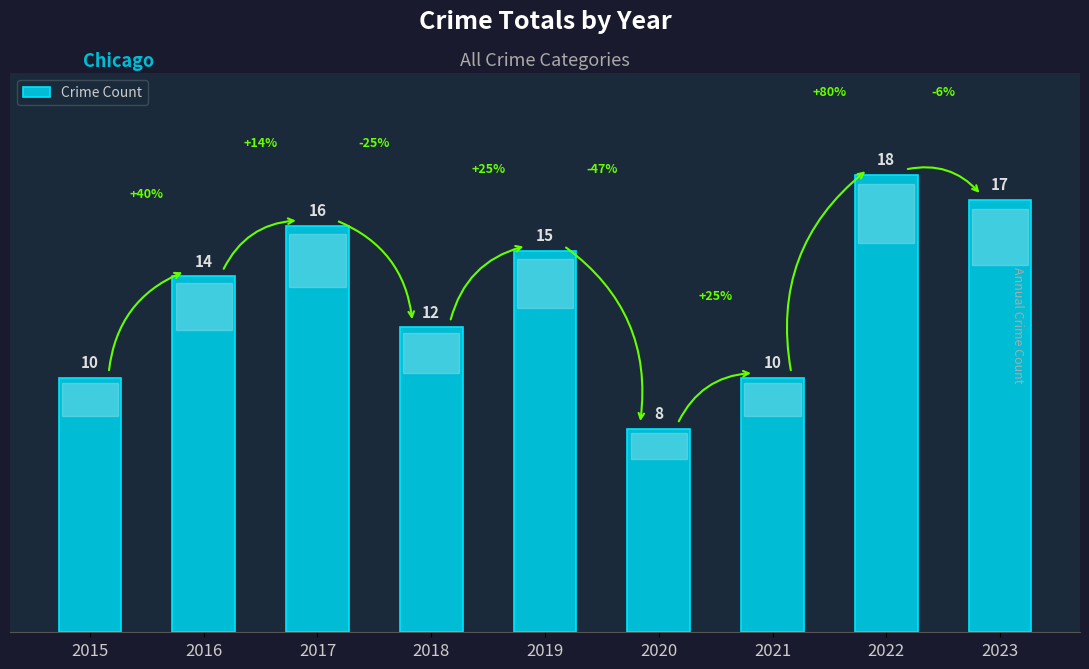

What is the minimum value shown in the chart?

8